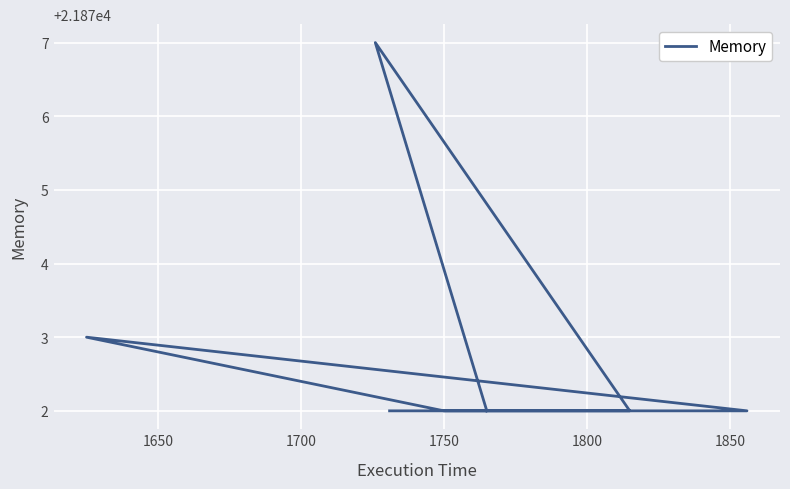

How many points are higher than both their immediate neighbors (excluding endpoints)?

2